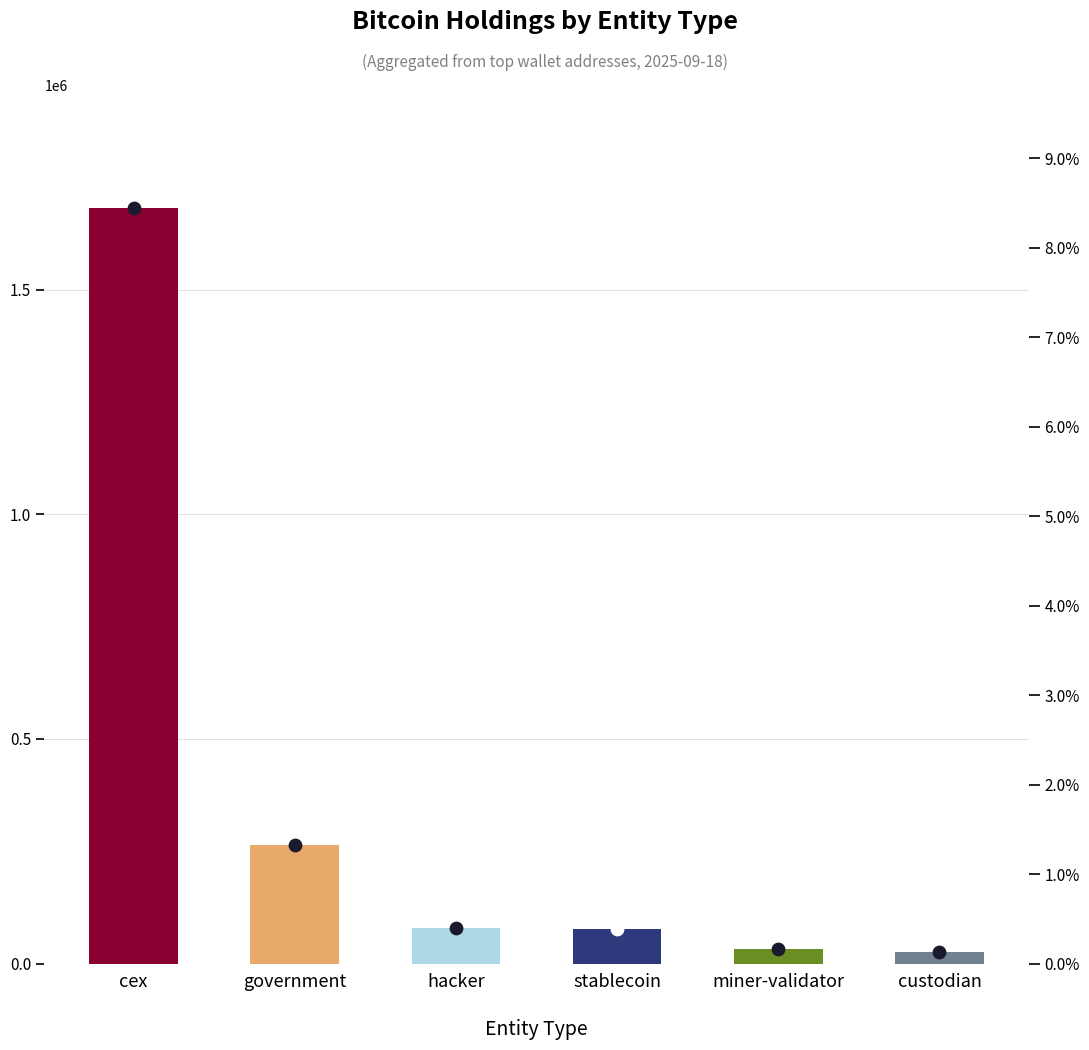

Which has a higher value, custodian or stablecoin?

stablecoin